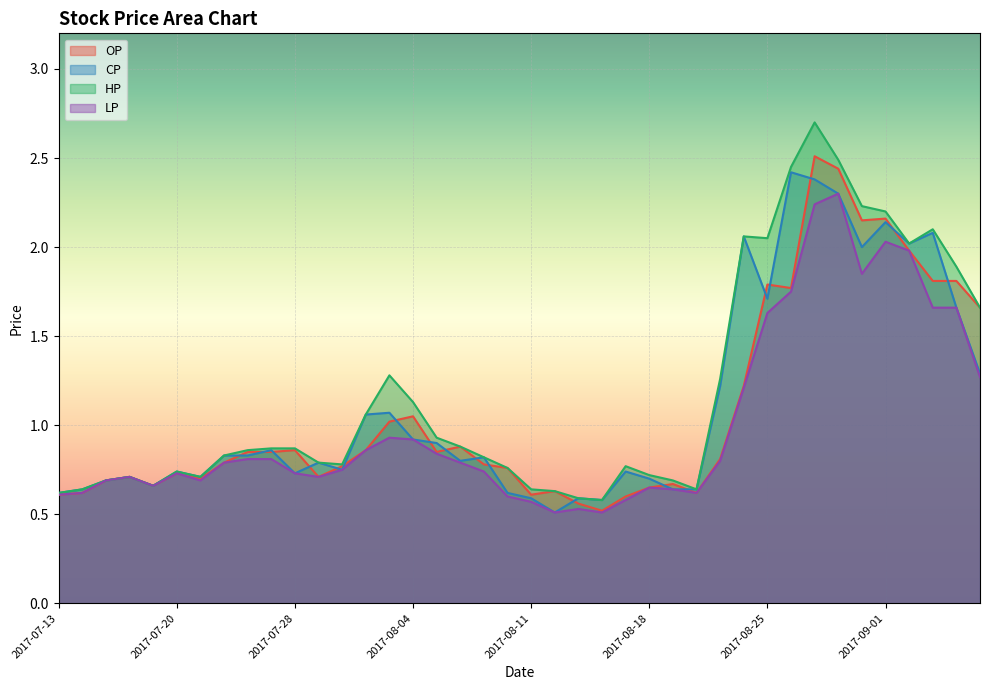

True or false: HP and OP intersect in this chart.

False